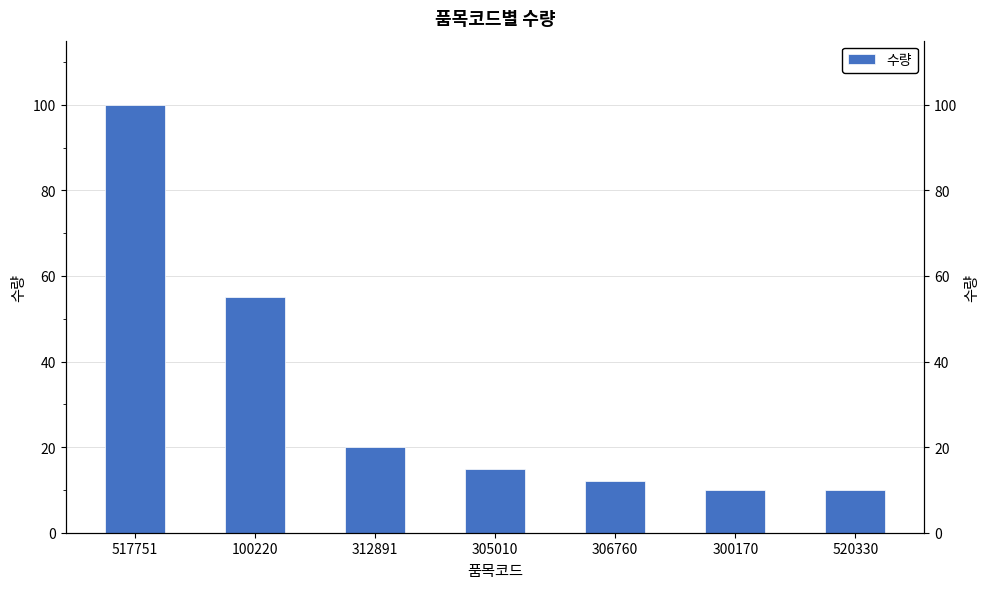

Rank the categories by value from highest to lowest.

517751, 100220, 312891, 305010, 306760, 300170, 520330